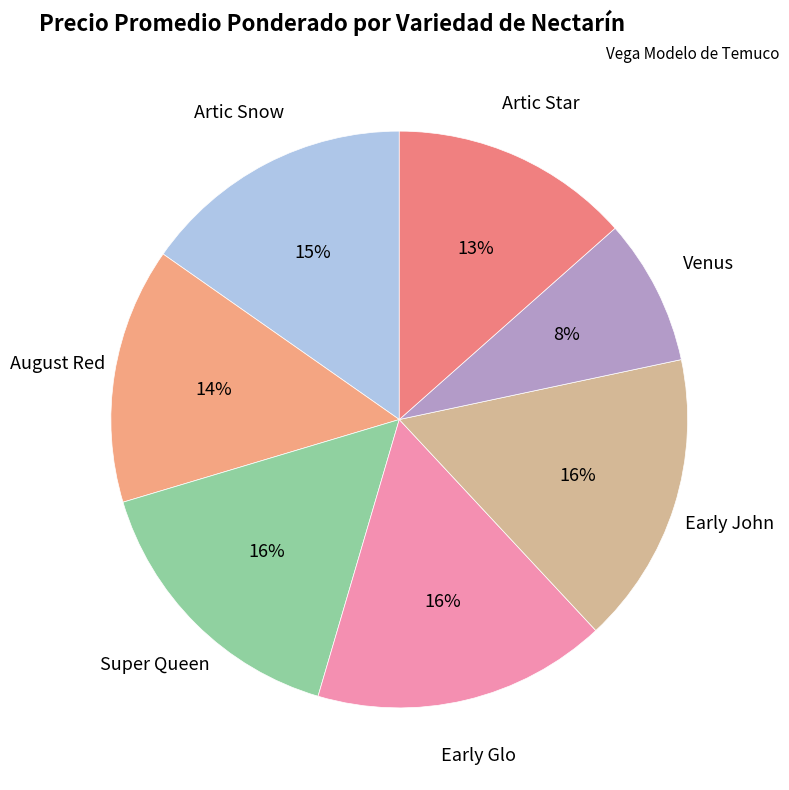

Is Super Queen the majority of the pie?

No